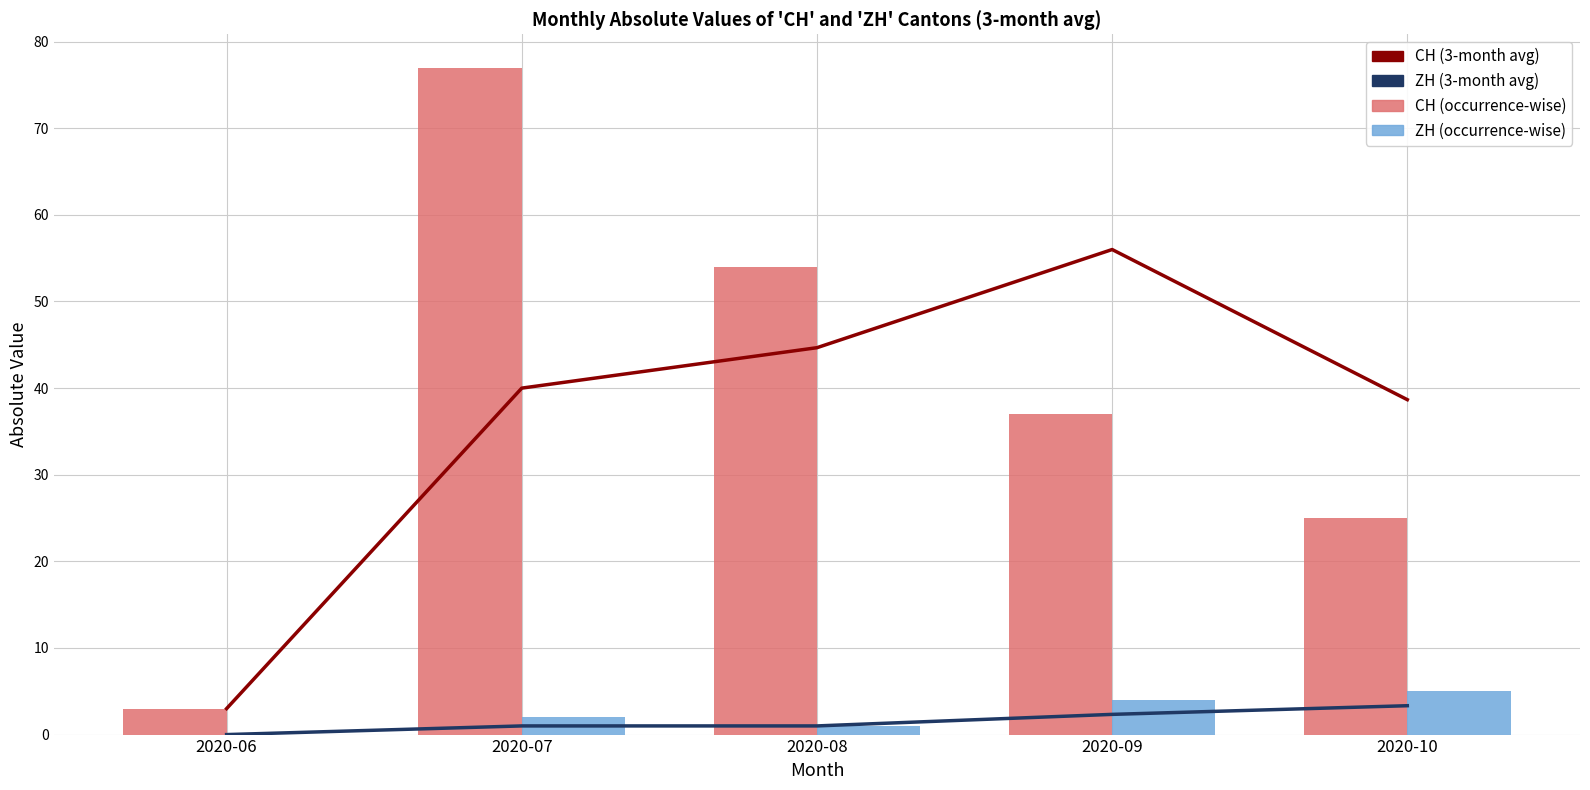

How many groups of bars are there?

5